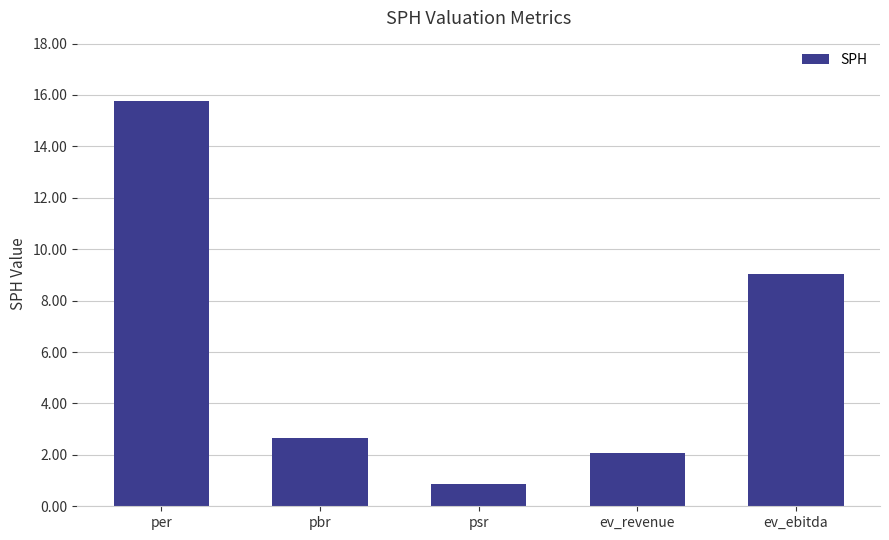

The chart shows a value of 0.9 at psr. True or false?

True